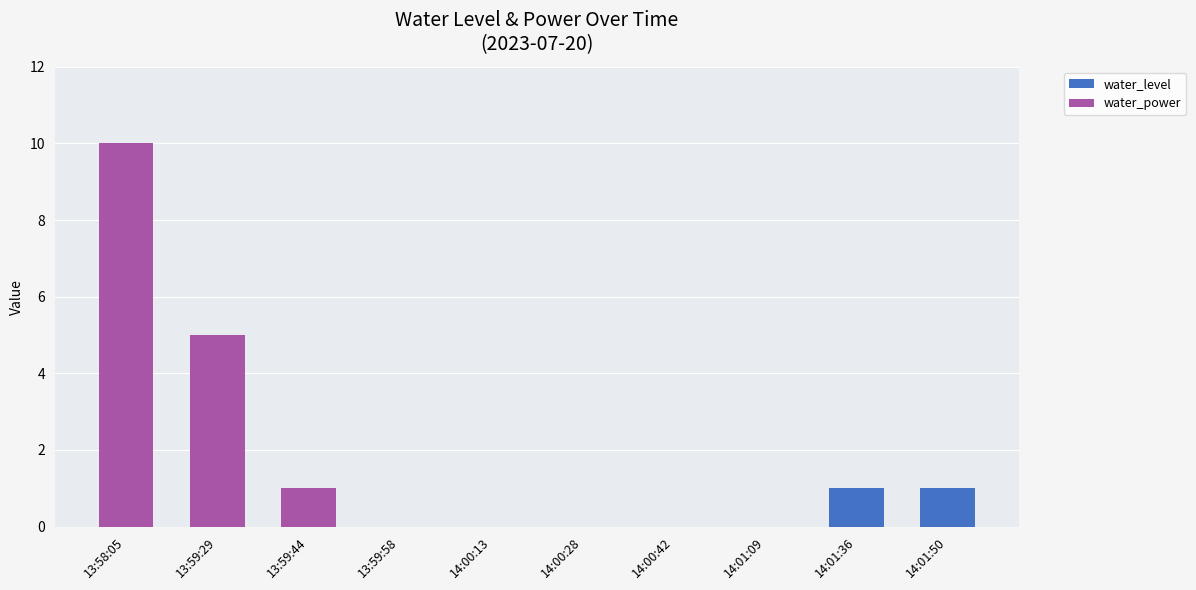

At which category is the sum across all series the highest?

13:58:05